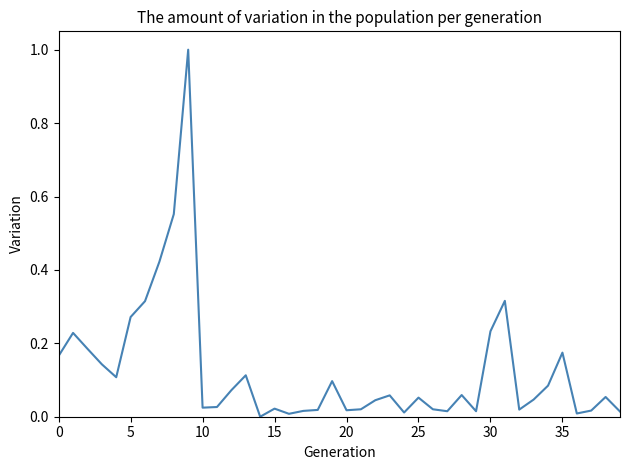

What is the difference between the maximum and second lowest values?

1.0